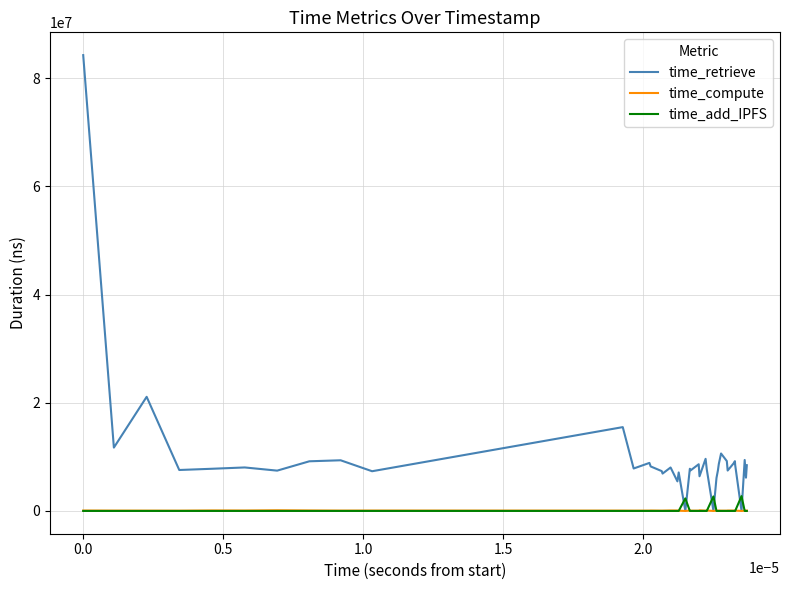

After their last crossing, which series has the higher values: time_retrieve or time_add_IPFS?

time_retrieve